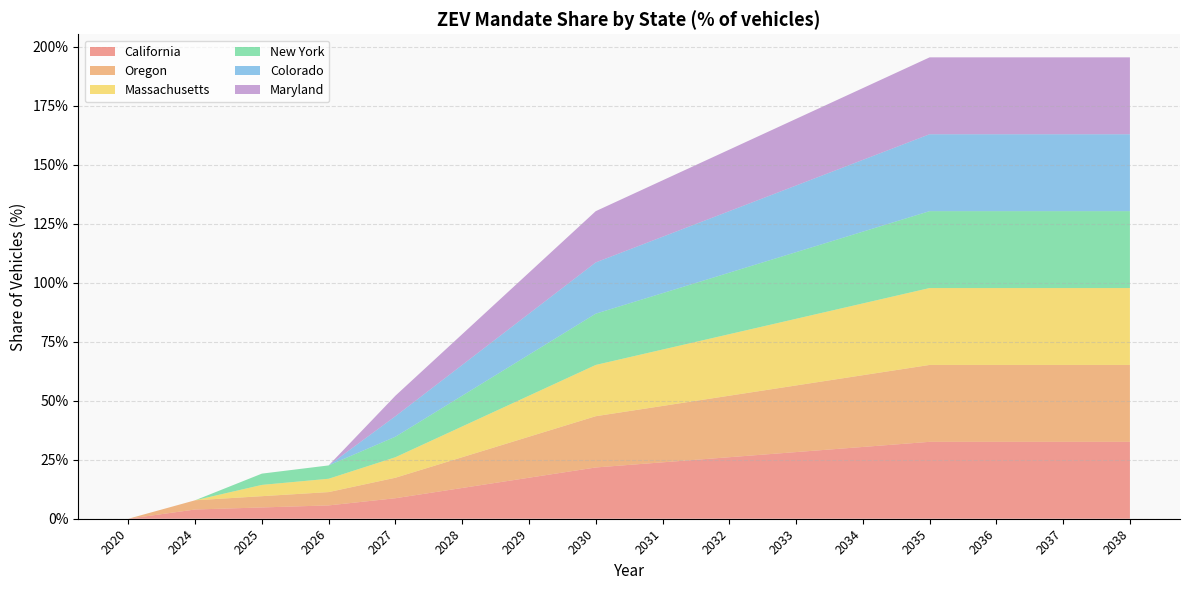

Reading right to left, extract all data points from this chart.

California: 0.3	0.3	0.3	0.3	0.3	0.3	0.3	0.2	0.2	0.2	0.1	0.1	0.1	0.0	0.0	0.0
Oregon: 0.3	0.3	0.3	0.3	0.3	0.3	0.3	0.2	0.2	0.2	0.1	0.1	0.1	0.0	0.0	0.0
Massachusetts: 0.3	0.3	0.3	0.3	0.3	0.3	0.3	0.2	0.2	0.2	0.1	0.1	0.1	0.0	0.0	0.0
New York: 0.3	0.3	0.3	0.3	0.3	0.3	0.3	0.2	0.2	0.2	0.1	0.1	0.1	0.0	0.0	0.0
Colorado: 0.3	0.3	0.3	0.3	0.3	0.3	0.3	0.2	0.2	0.2	0.1	0.1	0.0	0.0	0.0	0.0
Maryland: 0.3	0.3	0.3	0.3	0.3	0.3	0.3	0.2	0.2	0.2	0.1	0.1	0.0	0.0	0.0	0.0